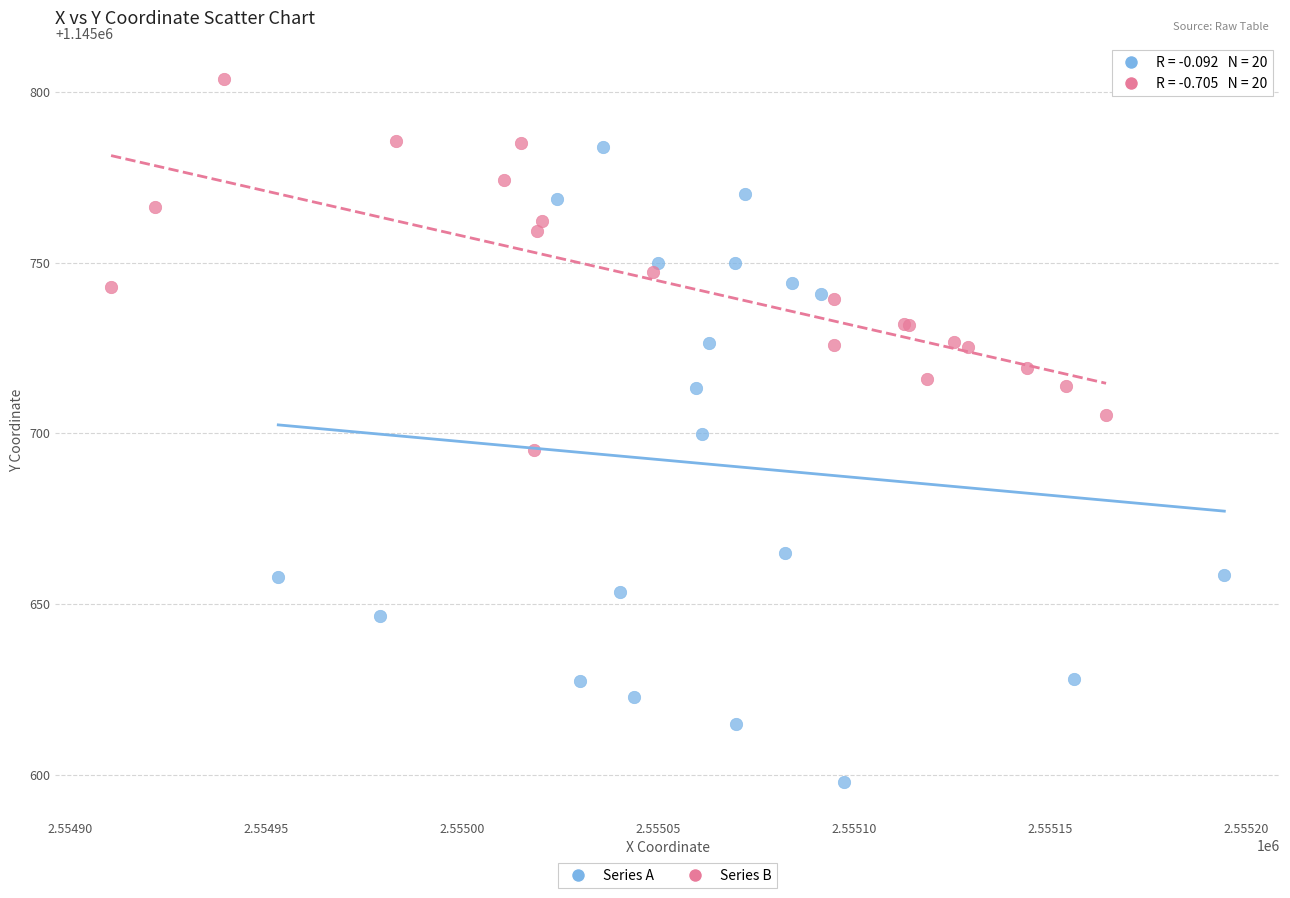

What are all the series names shown in the legend?

Series A, Series B